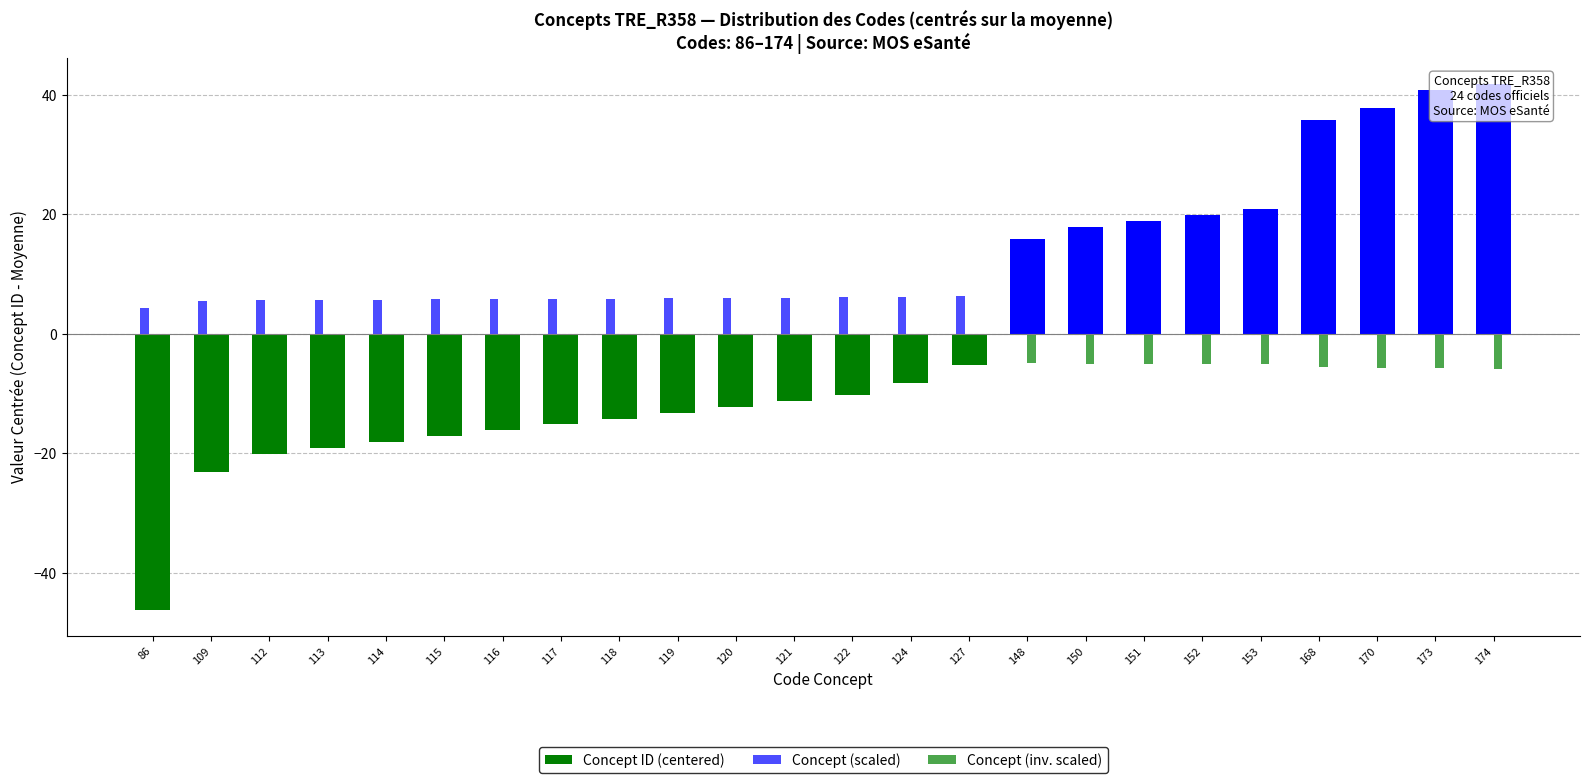

What is the maximum value shown in the chart?

41.8